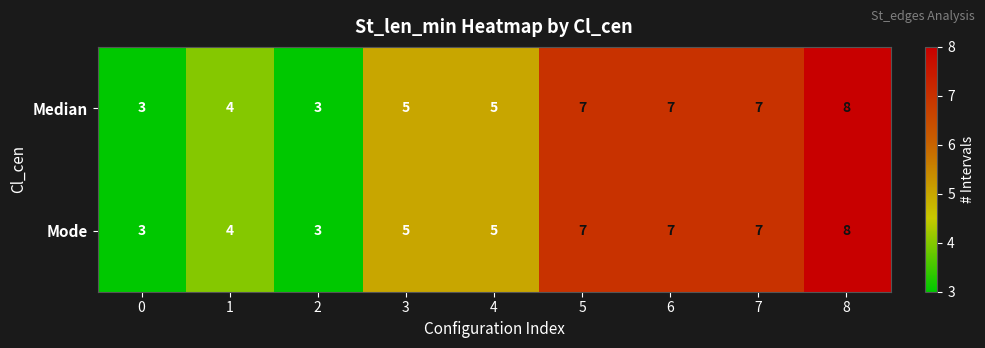

At which category is the sum across all series the highest?

8